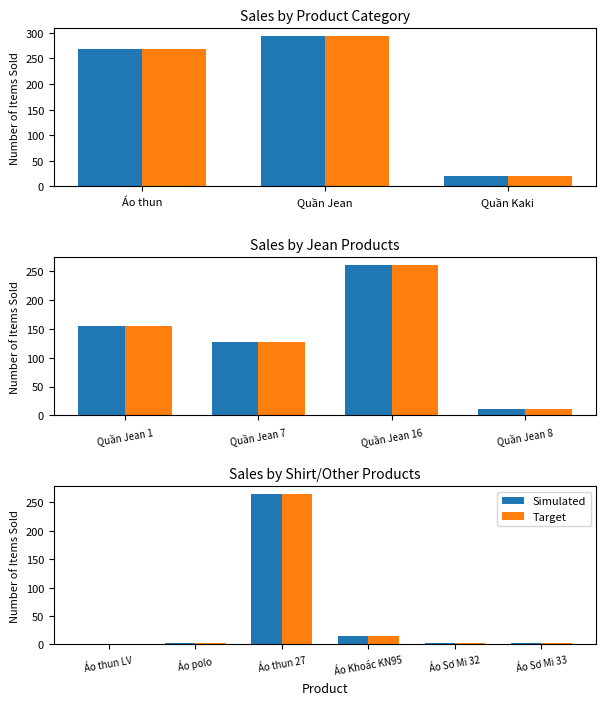

What are all the series names shown in the legend?

Simulated, Target